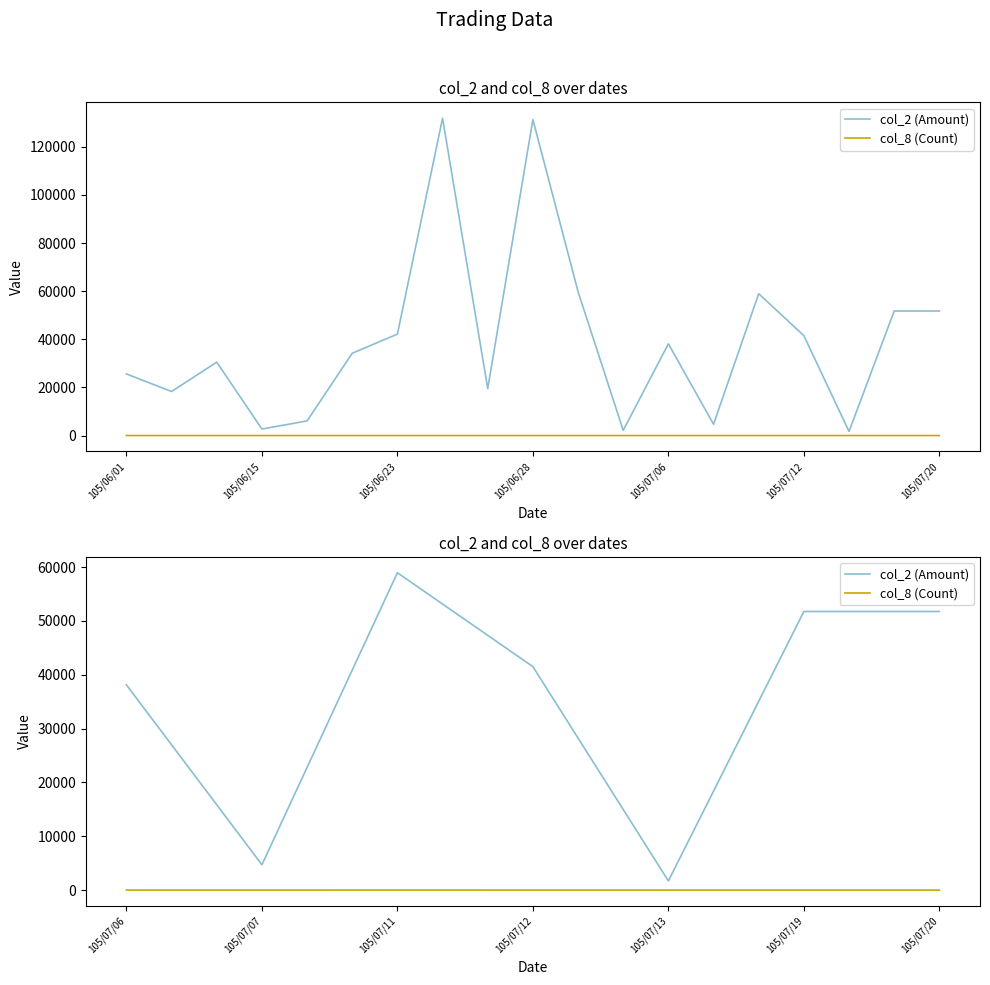

Reading left to right, extract all data points from this chart.

col_2 (Amount): 38120	4700	58940	41500	1700	51740	51740
col_8 (Count): 3	1	4	2	1	2	1